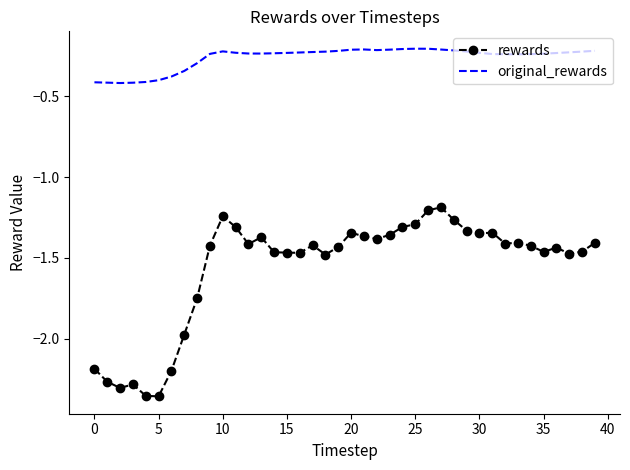

What are all the series names shown in the legend?

rewards, original_rewards